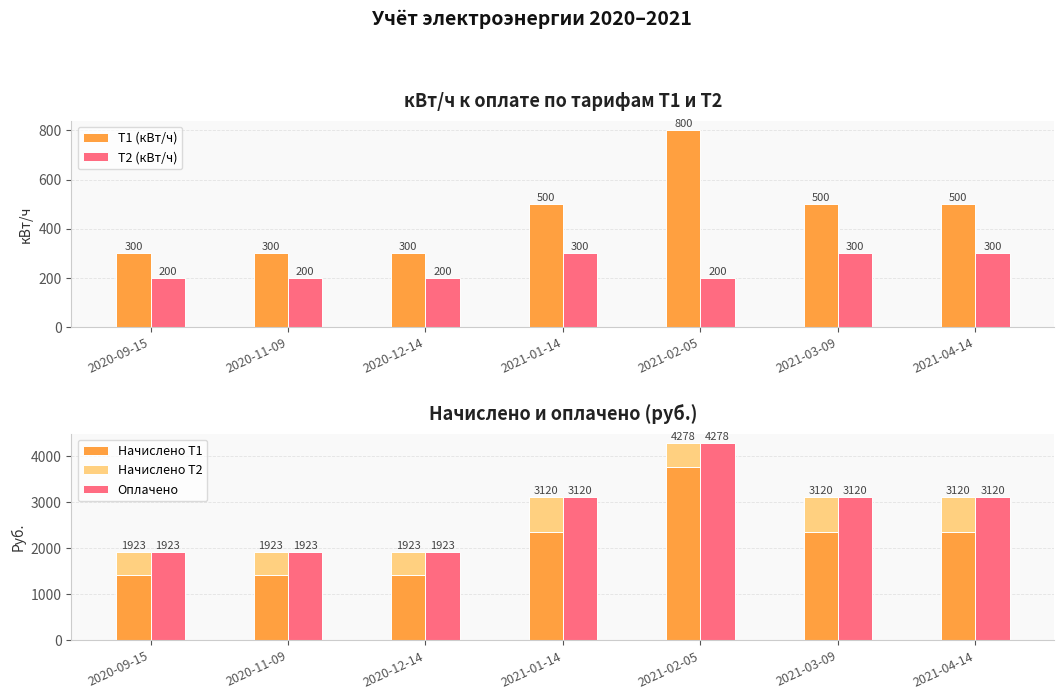

What is the difference between the second highest and minimum values in the Начислено Т2 series?

255